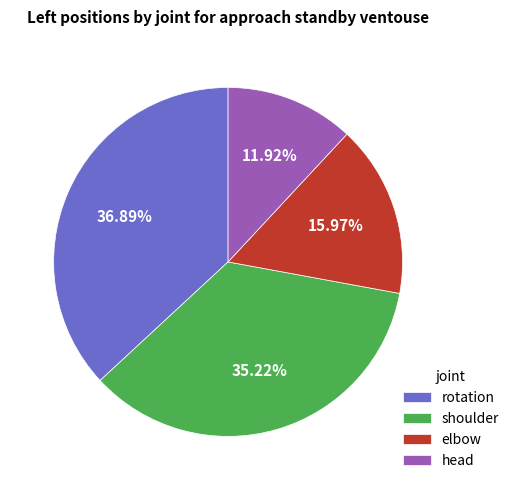

The elbow slice represents 16% of the pie. True or false?

True